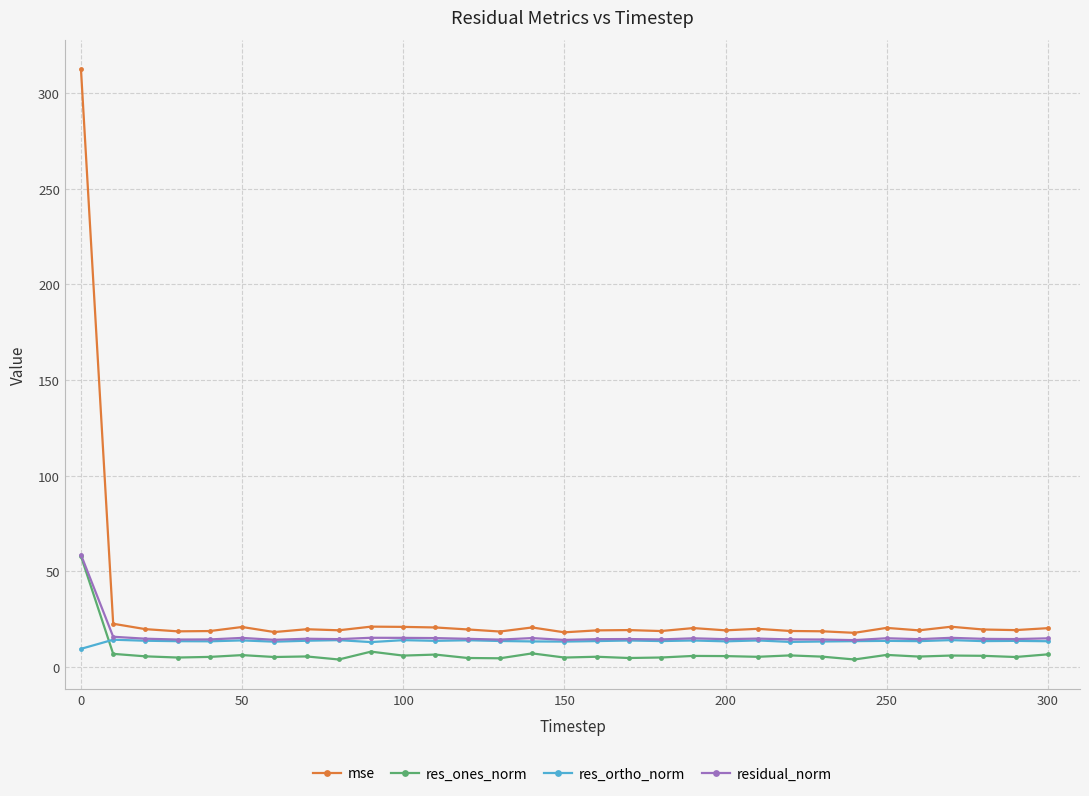

Which series ends up on top after the final intersection of res_ones_norm and res_ortho_norm?

res_ortho_norm